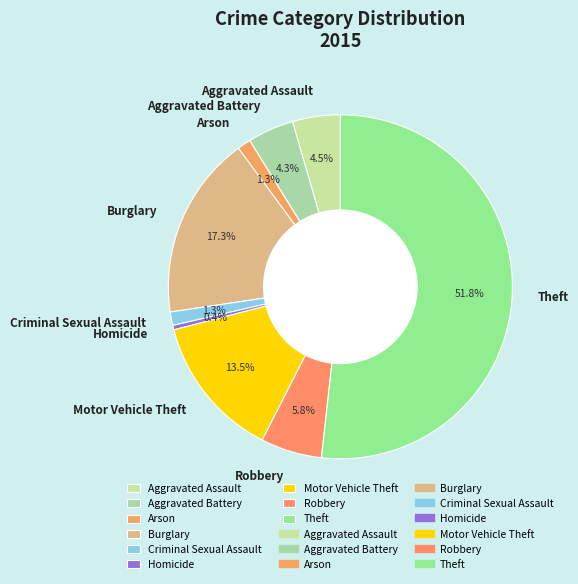

Between Burglary and Aggravated Assault, which is larger?

Burglary